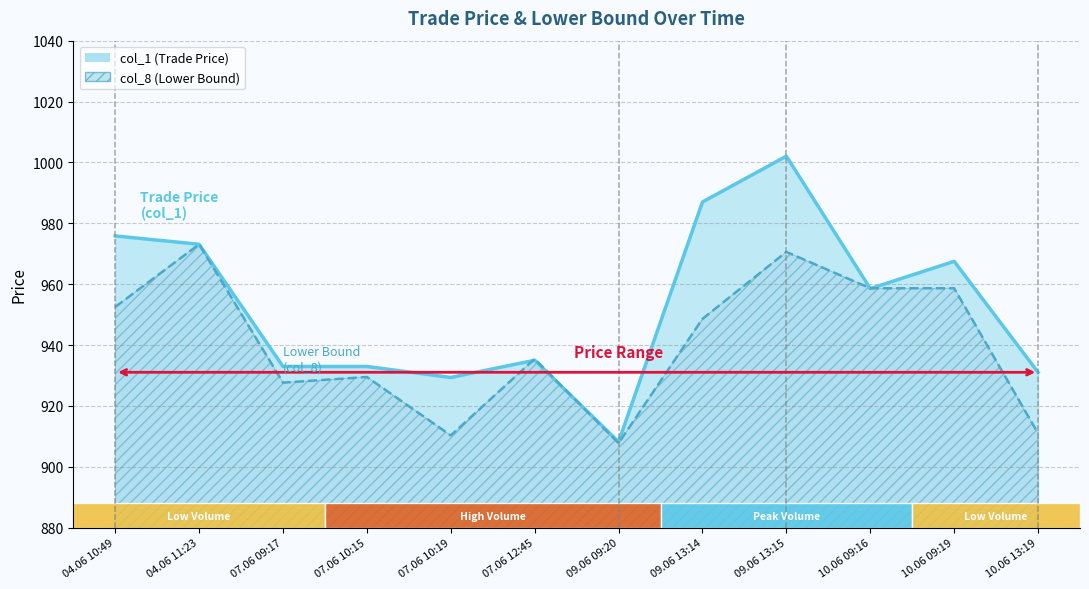

How many values in the col_1 series are below 958?

6